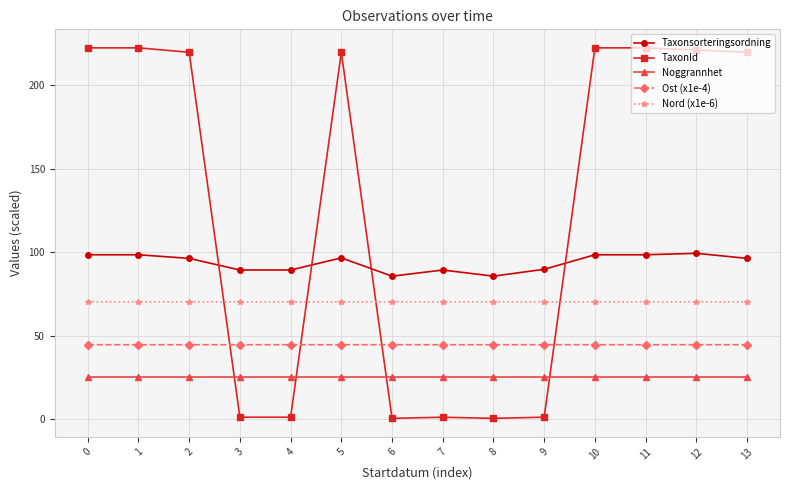

What is the value of the TaxonId point at the 6th from the left?

219.9